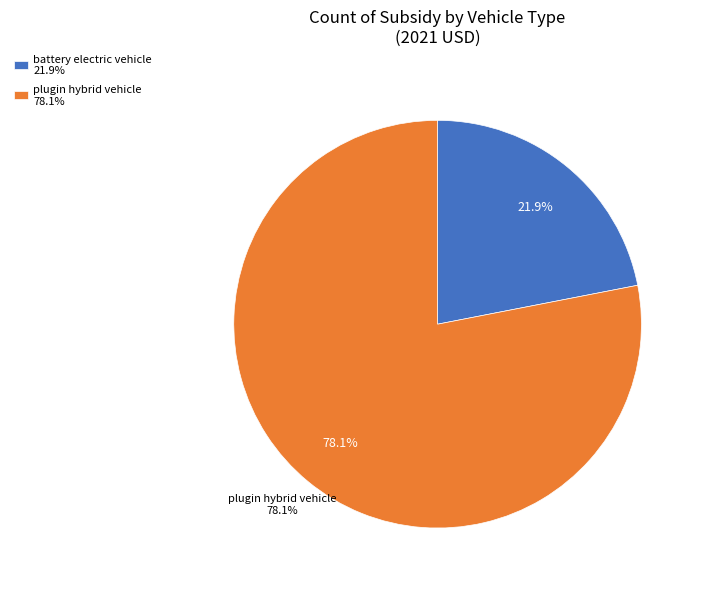

Which slice is the largest?

plugin hybrid vehicle